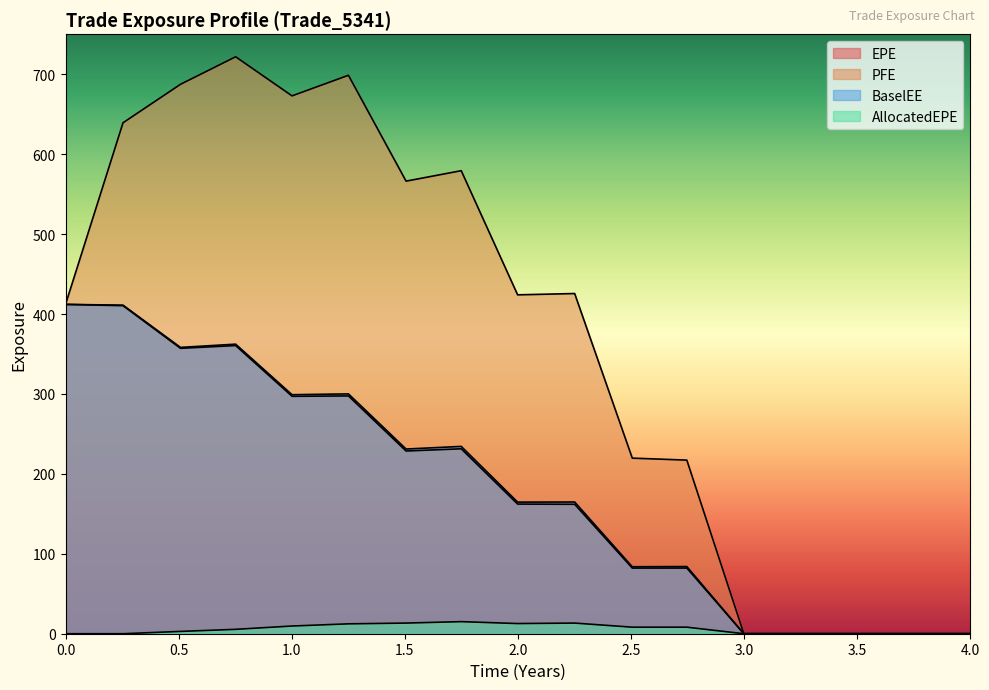

Is the value of PFE at 2.0 greater than the value of EPE at 3.5?

Yes